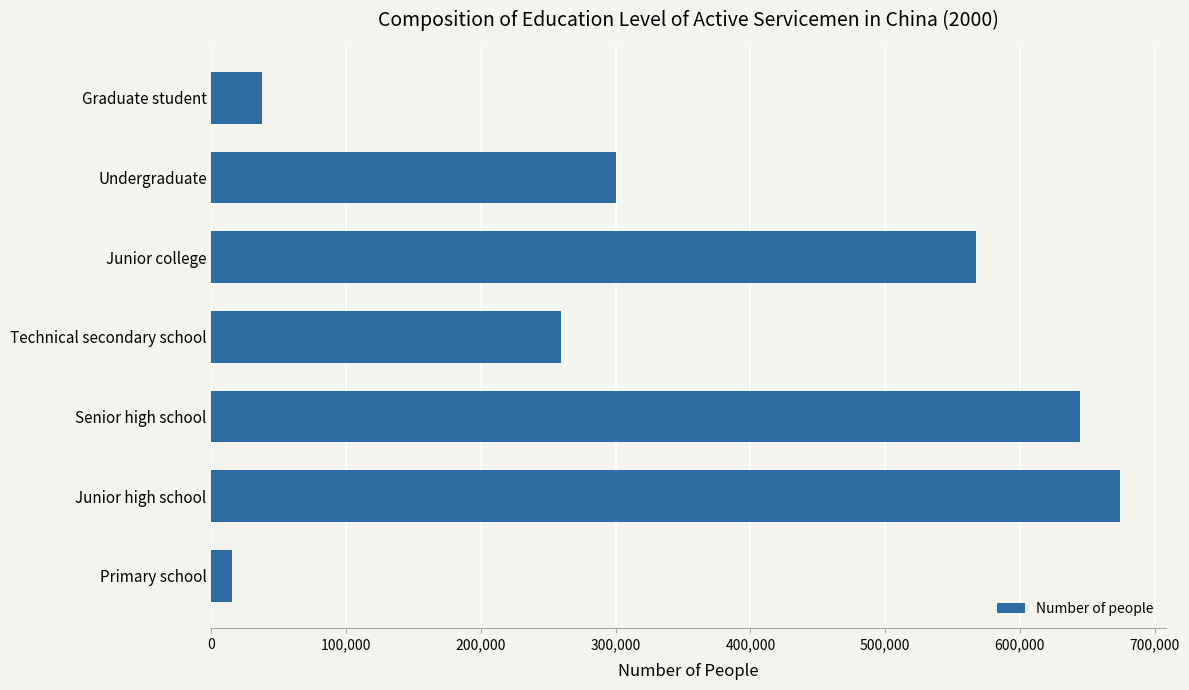

Rank the categories by value from highest to lowest.

Junior high school, Senior high school, Junior college, Undergraduate, Technical secondary school, Graduate student, Primary school